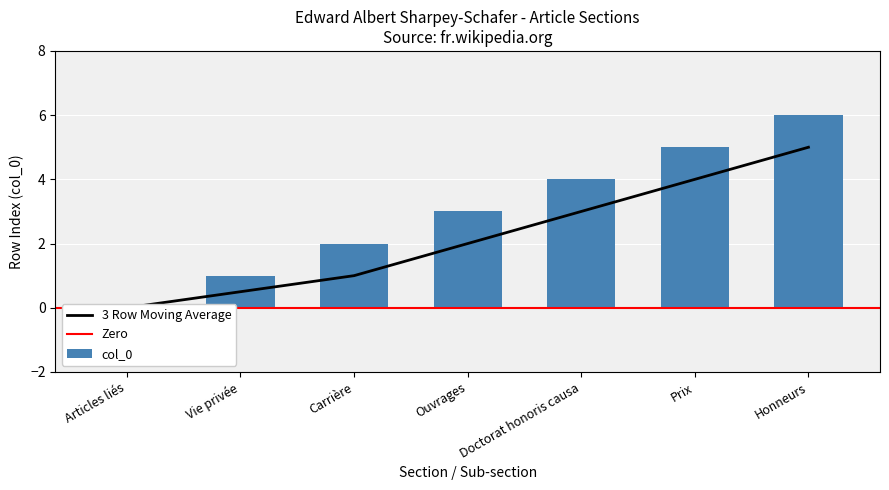

Rank the categories by value from highest to lowest.

Honneurs, Prix, Doctorat honoris causa, Ouvrages, Carrière, Vie privée, Articles liés